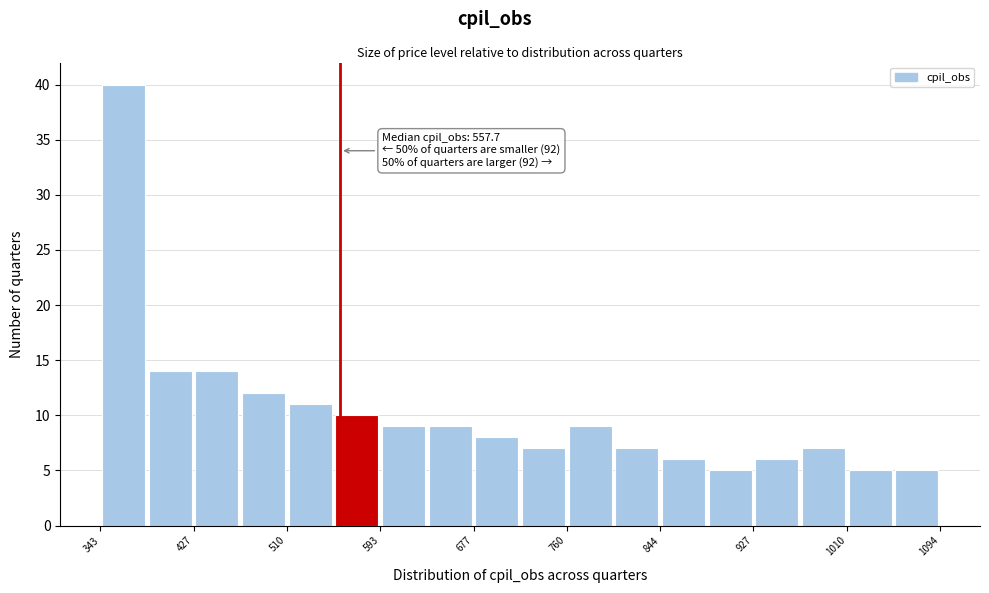

Over which range of the x-axis is the bar tallest?

340 to 380